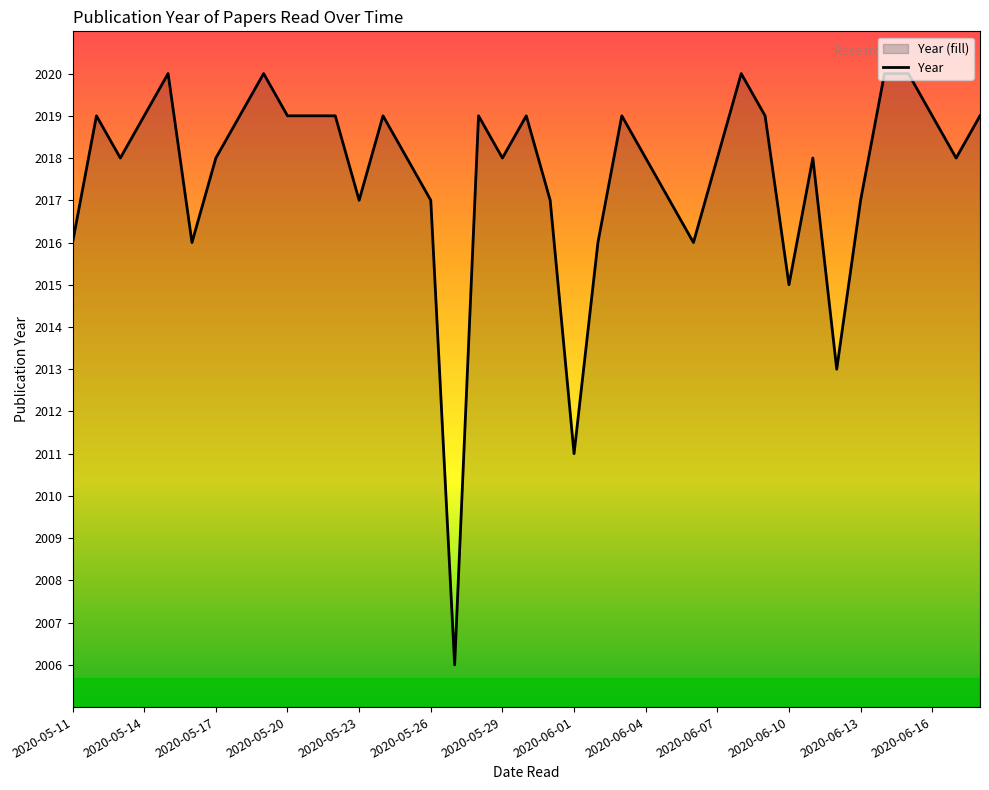

What is the difference between the maximum and minimum values?

14